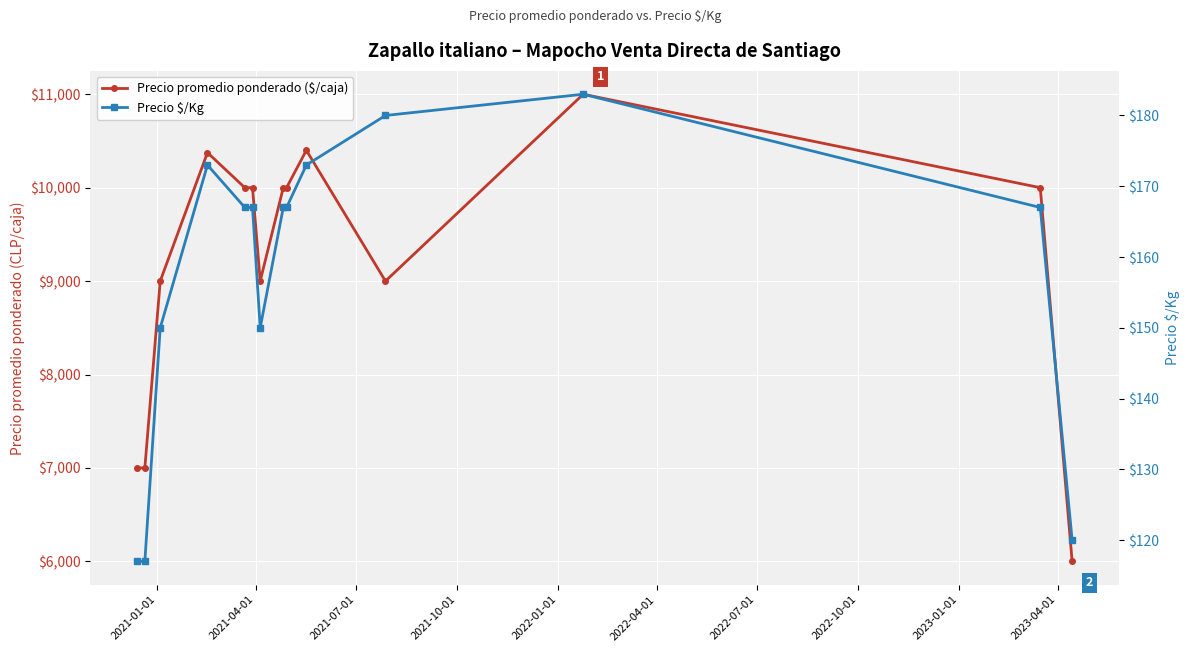

Count the number of data series in this chart.

2